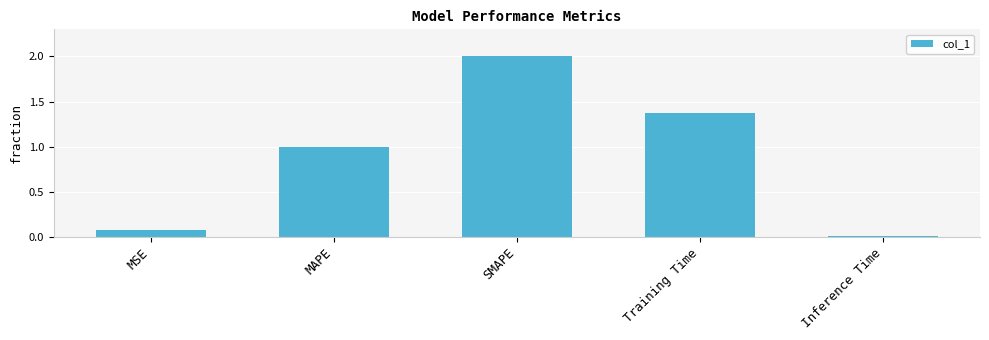

At which category does the chart reach its minimum across all series?

Inference Time